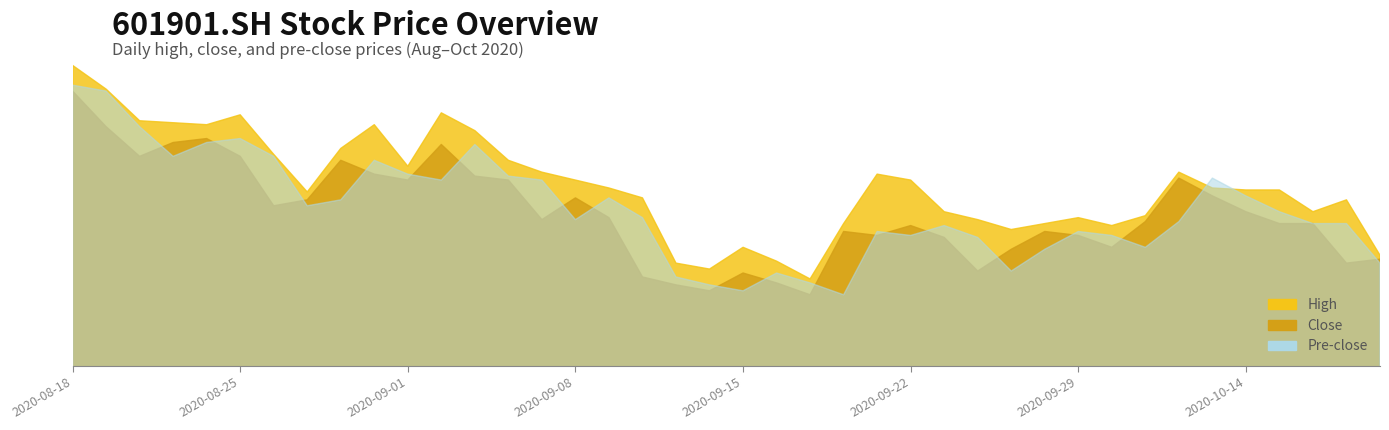

What is the lowest value of the close series?

8.2